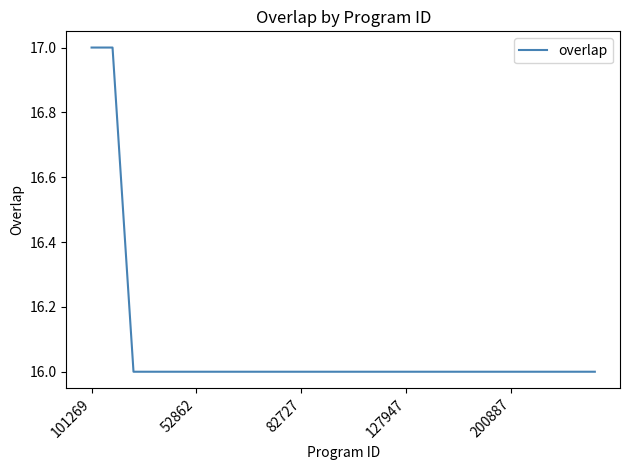

What is the smallest value displayed?

16